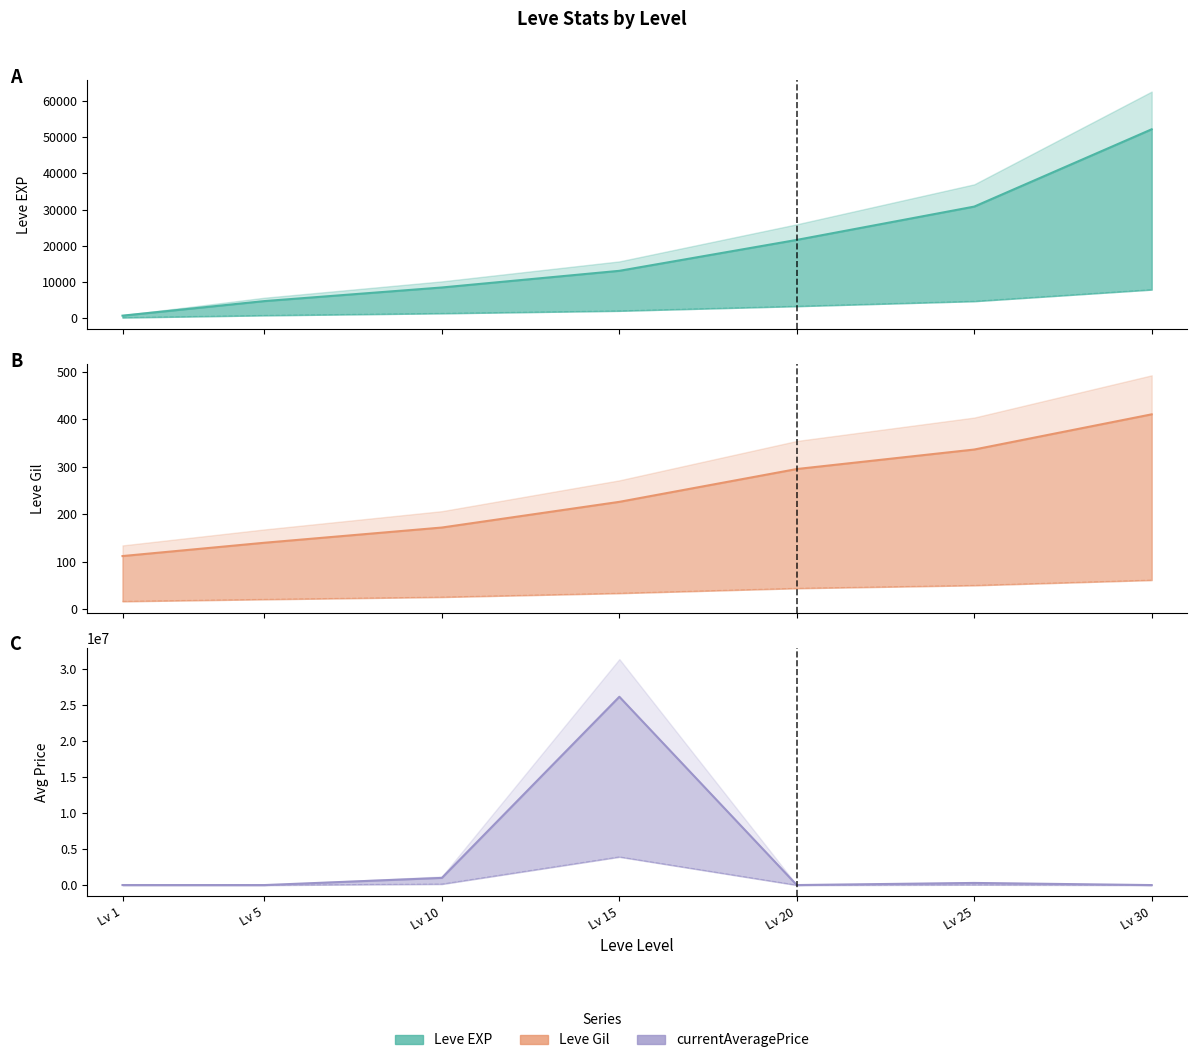

True or false: Leve EXP has more than 0 interior local peaks.

False